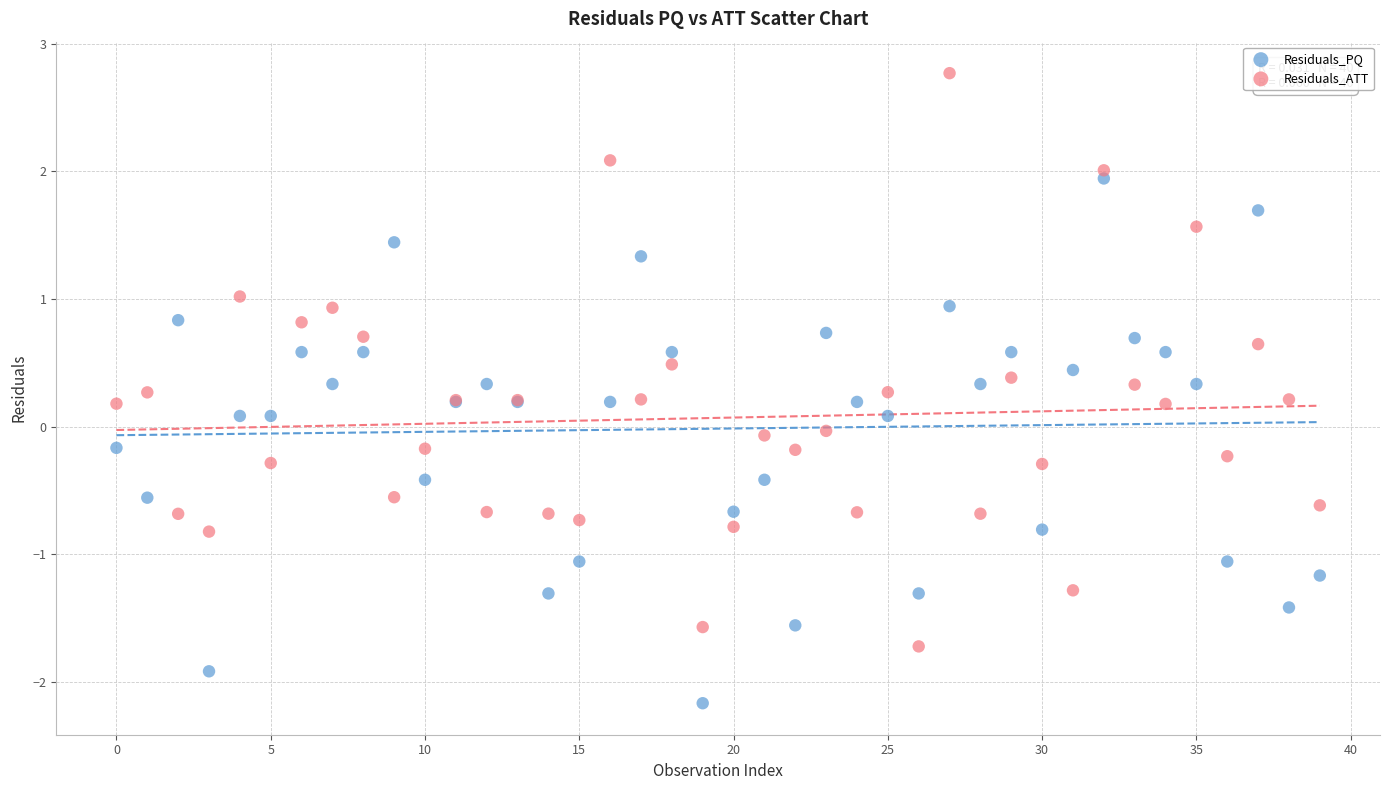

Which series reaches the maximum Y coordinate?

Residuals_ATT